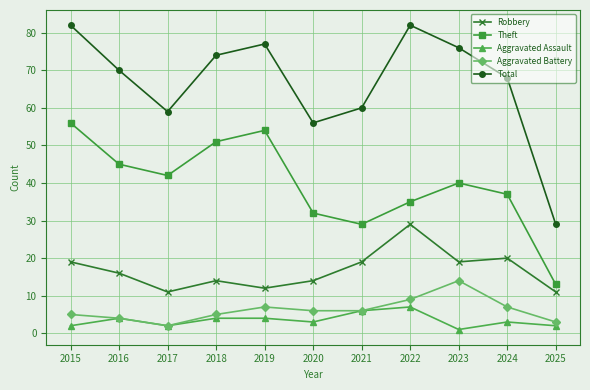

List the labels in order of Theft value, largest first.

2015, 2019, 2018, 2016, 2017, 2023, 2024, 2022, 2020, 2021, 2025